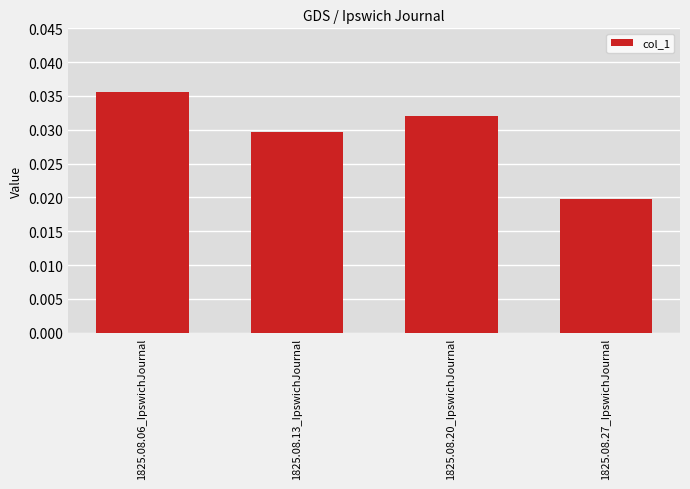

List the labels in order of value, smallest first.

1825.08.27_IpswichJournal, 1825.08.13_IpswichJournal, 1825.08.20_IpswichJournal, 1825.08.06_IpswichJournal